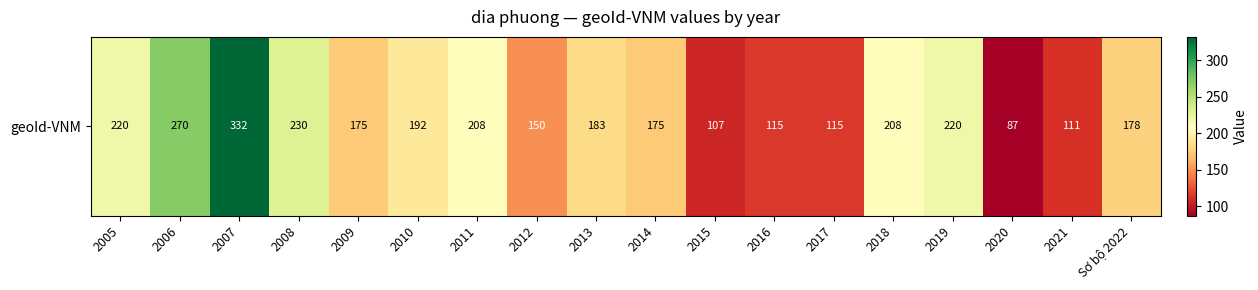

Reading right to left, extract all data points from this chart.

178	111	87	220	208	115	115	107	175	183	150	208	192	175	230	332	270	220